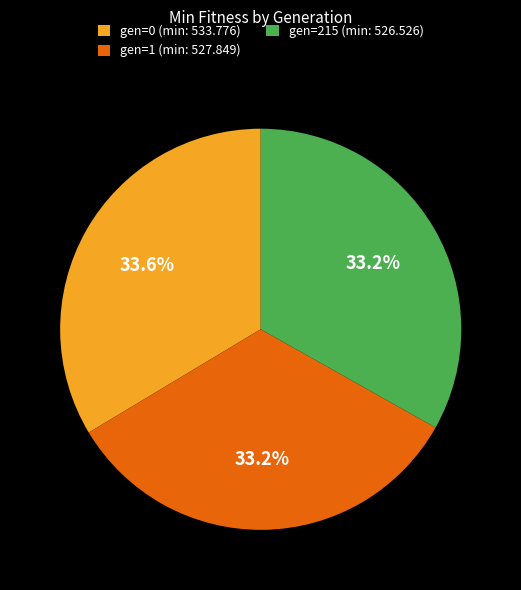

Is it true that gen=215 (min: 526.526) is 24% of the pie?

False